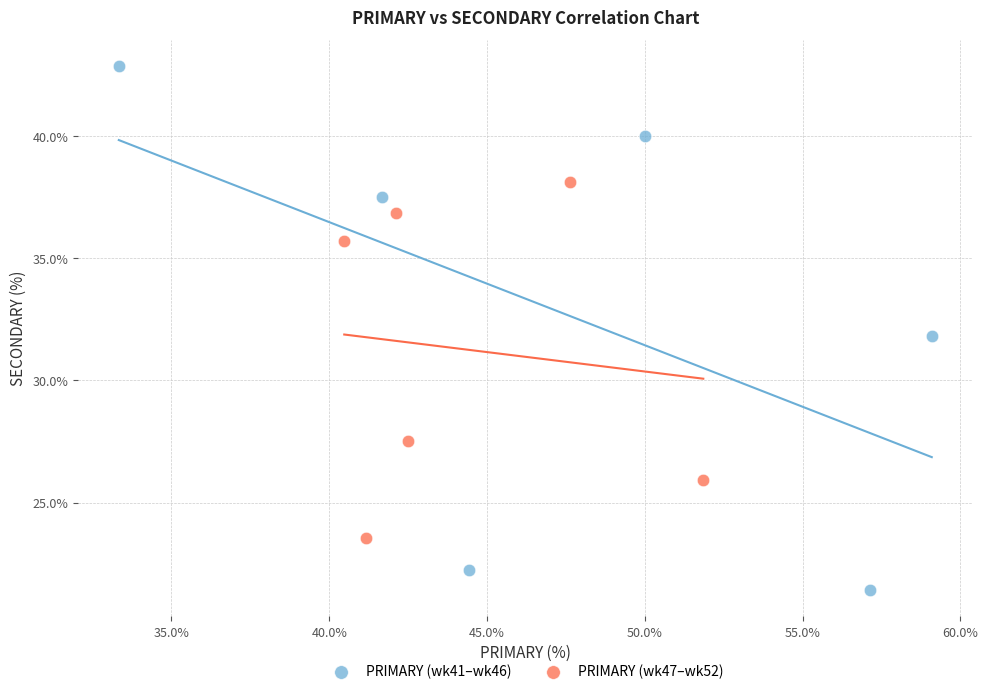

Which series contains the highest Y value?

PRIMARY (wk41–wk46)